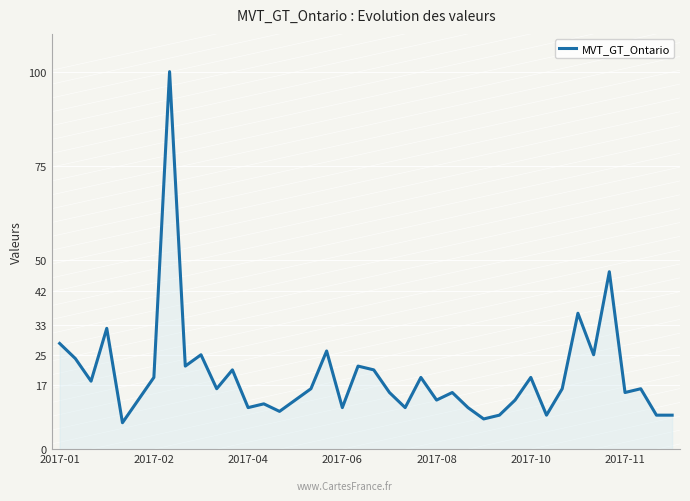

What is the minimum value shown in the chart?

7